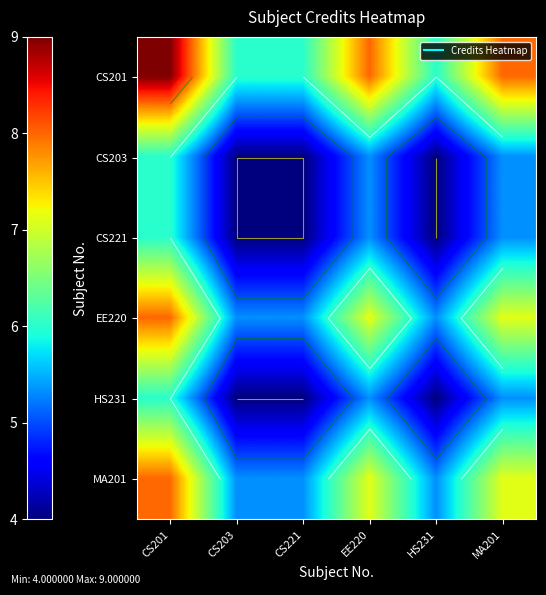

What is the difference between the maximum and minimum values in the EE220 series?

2.7